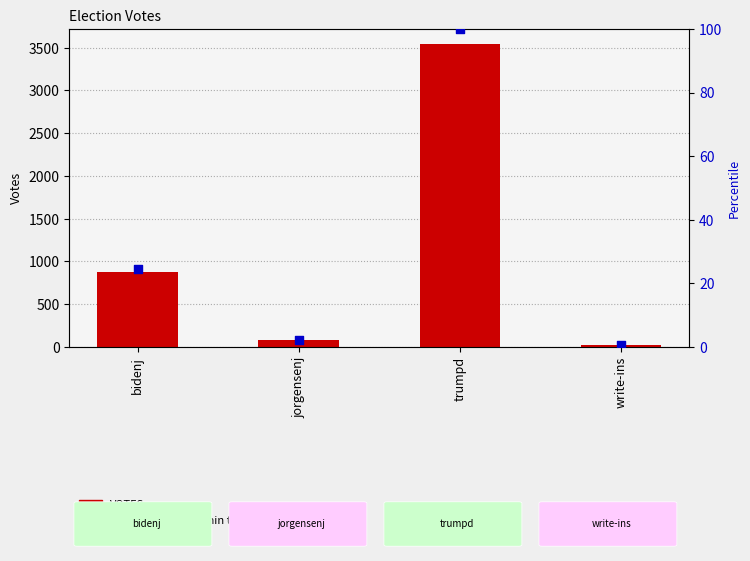

Is the value of percentile rank within the sample at bidenj greater than the value of VOTES at bidenj?

No